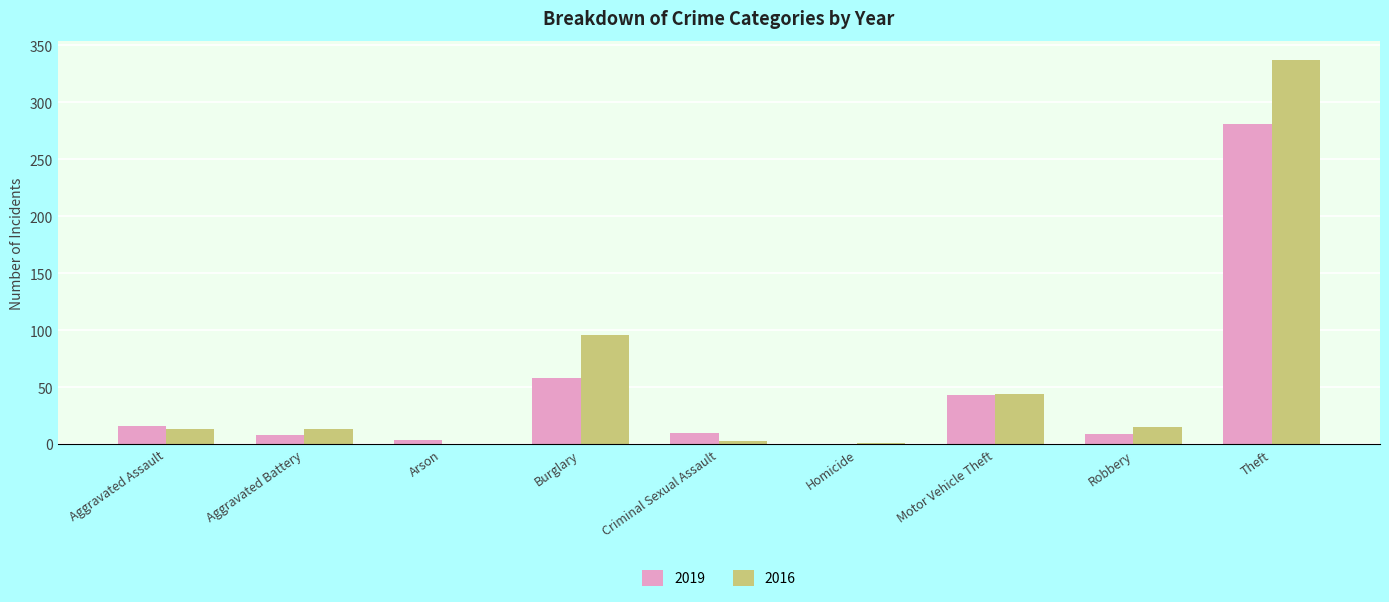

Are the bars horizontal?

No